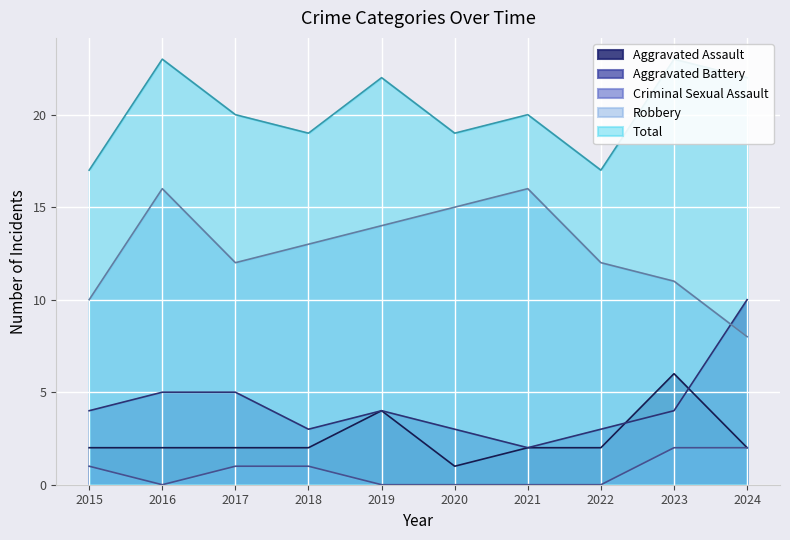

True or false: Robbery and Criminal Sexual Assault cross at least once.

False